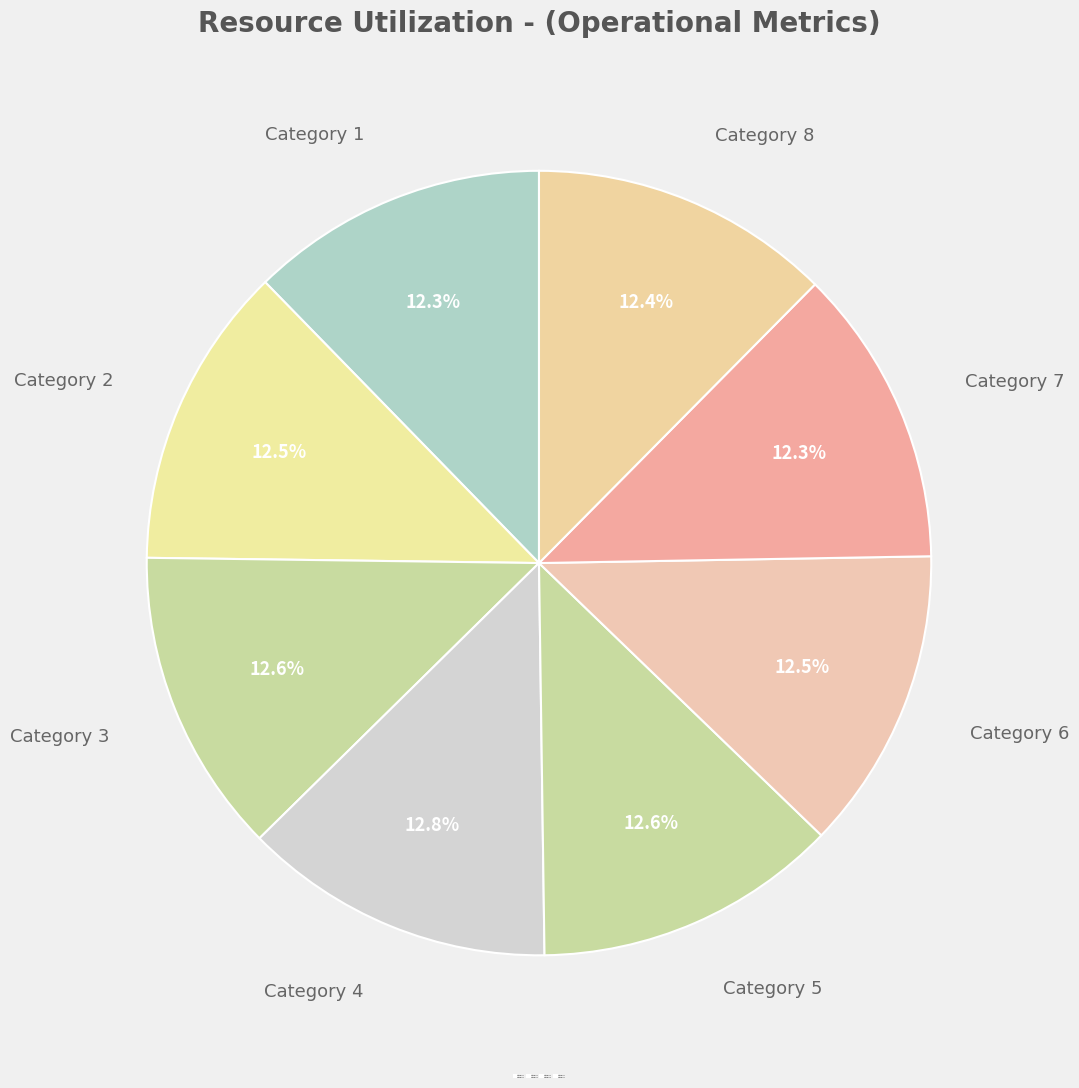

To the nearest percent, what is the difference between the largest and smallest slice percentages?

1%